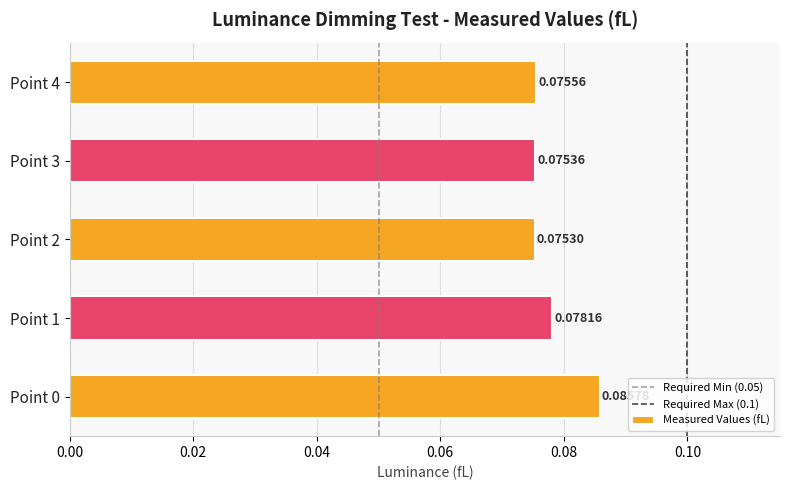

At which label is the value closest to 0?

Point 2